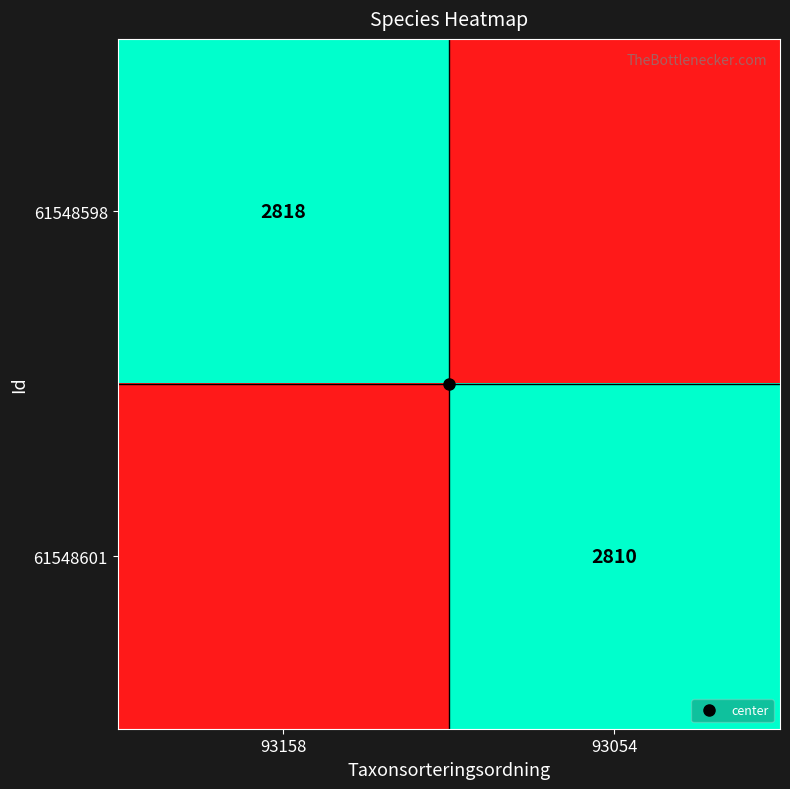

What is the sum of the 61548598 values at 93054 and 93158?

2818